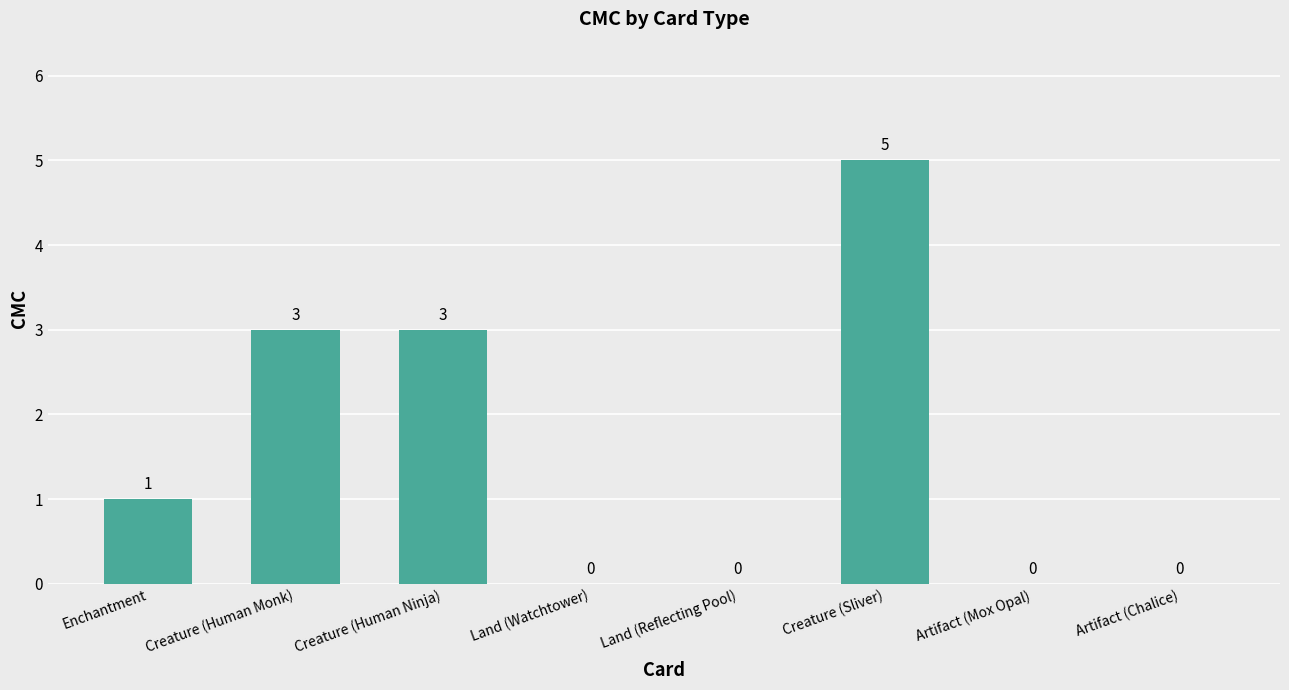

How many series are shown in this chart?

1